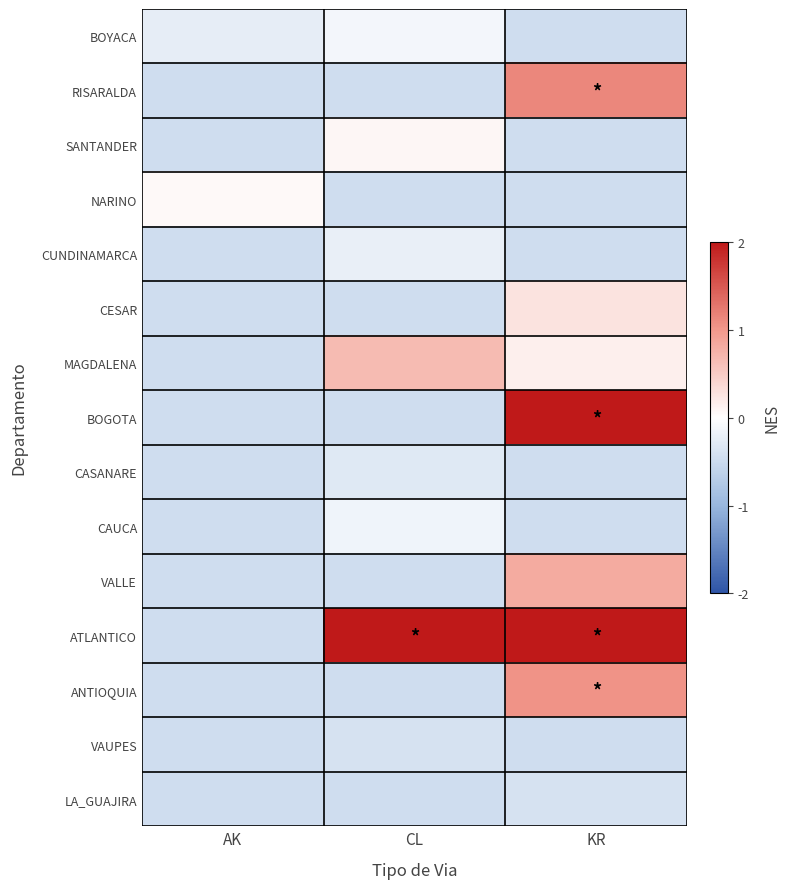

At KR, list the series in order from smallest to largest.

BOYACA, SANTANDER, NARINO, CUNDINAMARCA, CASANARE, CAUCA, VAUPES, LA_GUAJIRA, MAGDALENA, CESAR, VALLE, ANTIOQUIA, RISARALDA, ATLANTICO, BOGOTA